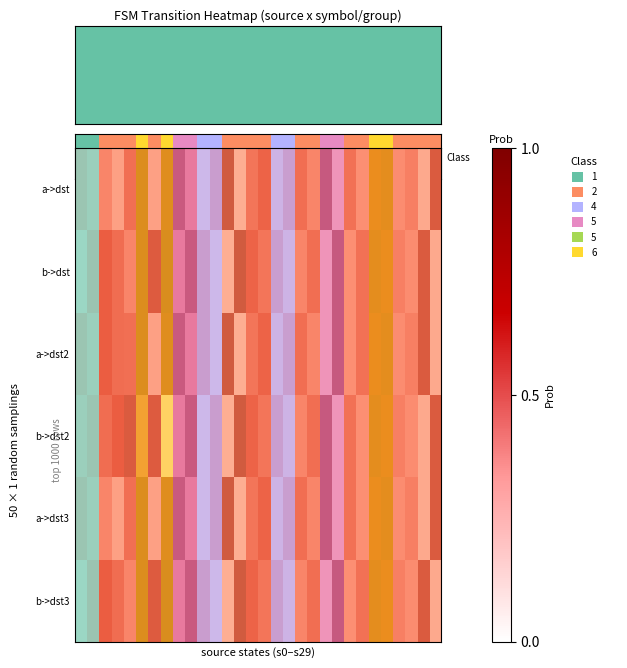

Reading left to right, what are all the values shown in this chart?

row_0: 0=0.2	1=0.1	2=0.4	3=0.2	4=0.5	5=0.9	6=0.2	7=0.8	8=0.9	9=0.5	10=0.2	11=0.4	12=1.0	13=0.1	14=0.5	15=0.6	16=0.2	17=0.4	18=0.5	19=0.4	20=1.0	21=0.3	22=0.5	23=0.3	24=0.7	25=0.8	26=0.4	27=0.4	28=0.1	29=0.9
row_1: 0=0.0	1=0.2	2=0.7	3=0.6	4=0.4	5=0.9	6=0.8	7=0.9	8=0.5	9=0.9	10=0.4	11=0.2	12=0.1	13=1.0	14=0.6	15=0.5	16=0.4	17=0.2	18=0.4	19=0.5	20=0.3	21=1.0	22=0.3	23=0.5	24=0.8	25=0.7	26=0.4	27=0.4	28=0.9	29=0.1
row_2: 0=0.2	1=0.1	2=0.7	3=0.6	4=0.5	5=0.9	6=0.2	7=0.8	8=0.9	9=0.5	10=0.4	11=0.2	12=1.0	13=0.1	14=0.5	15=0.6	16=0.2	17=0.4	18=0.5	19=0.4	20=0.3	21=1.0	22=0.3	23=0.5	24=0.7	25=0.8	26=0.4	27=0.4	28=0.9	29=0.1
row_3: 0=0.1	1=0.2	2=0.6	3=0.7	4=0.9	5=0.5	6=0.8	7=0.2	8=0.5	9=0.9	10=0.2	11=0.4	12=0.1	13=1.0	14=0.6	15=0.5	16=0.4	17=0.2	18=0.4	19=0.5	20=1.0	21=0.3	22=0.5	23=0.3	24=0.8	25=0.7	26=0.4	27=0.4	28=0.1	29=0.9
row_4: 0=0.2	1=0.1	2=0.4	3=0.2	4=0.5	5=0.9	6=0.2	7=0.8	8=0.9	9=0.5	10=0.2	11=0.4	12=1.0	13=0.1	14=0.5	15=0.6	16=0.2	17=0.4	18=0.5	19=0.4	20=1.0	21=0.3	22=0.5	23=0.3	24=0.7	25=0.8	26=0.4	27=0.4	28=0.1	29=0.9
row_5: 0=0.0	1=0.2	2=0.7	3=0.6	4=0.4	5=0.9	6=0.8	7=0.9	8=0.5	9=0.9	10=0.4	11=0.2	12=0.1	13=1.0	14=0.6	15=0.5	16=0.4	17=0.2	18=0.4	19=0.5	20=0.3	21=1.0	22=0.3	23=0.5	24=0.8	25=0.7	26=0.4	27=0.4	28=0.9	29=0.1